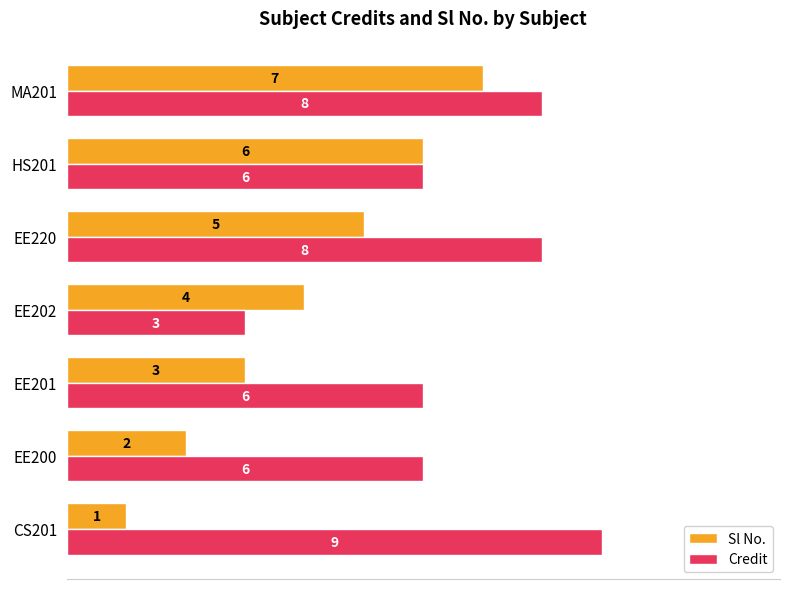

What are all the series names shown in the legend?

Sl No., Credit